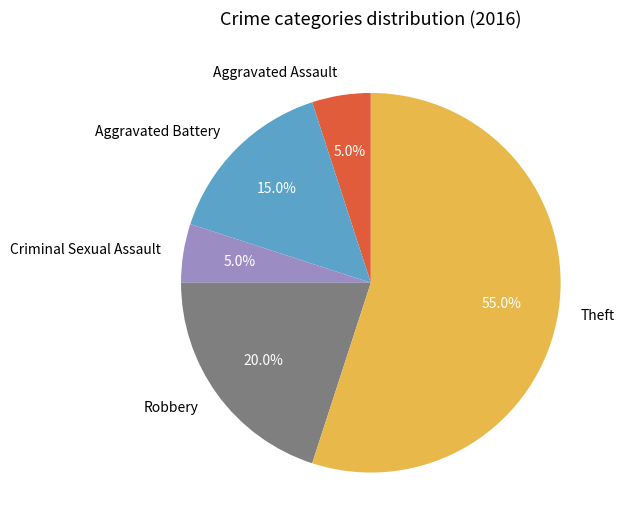

What percentage do Theft and Robbery together represent?

75.0%